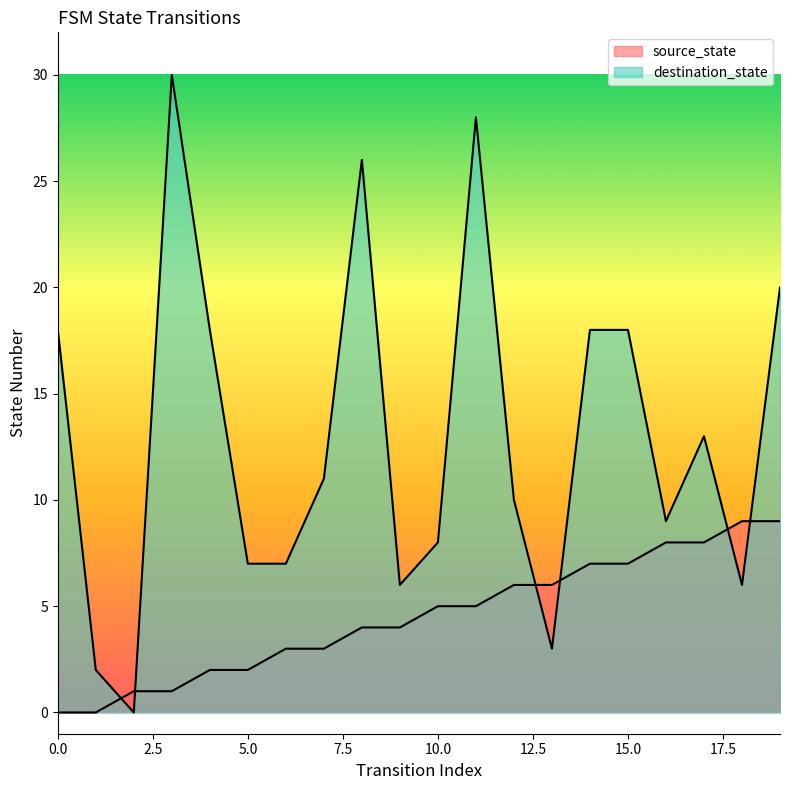

Between which two adjacent categories do destination_state and source_state first intersect?

1 and 2